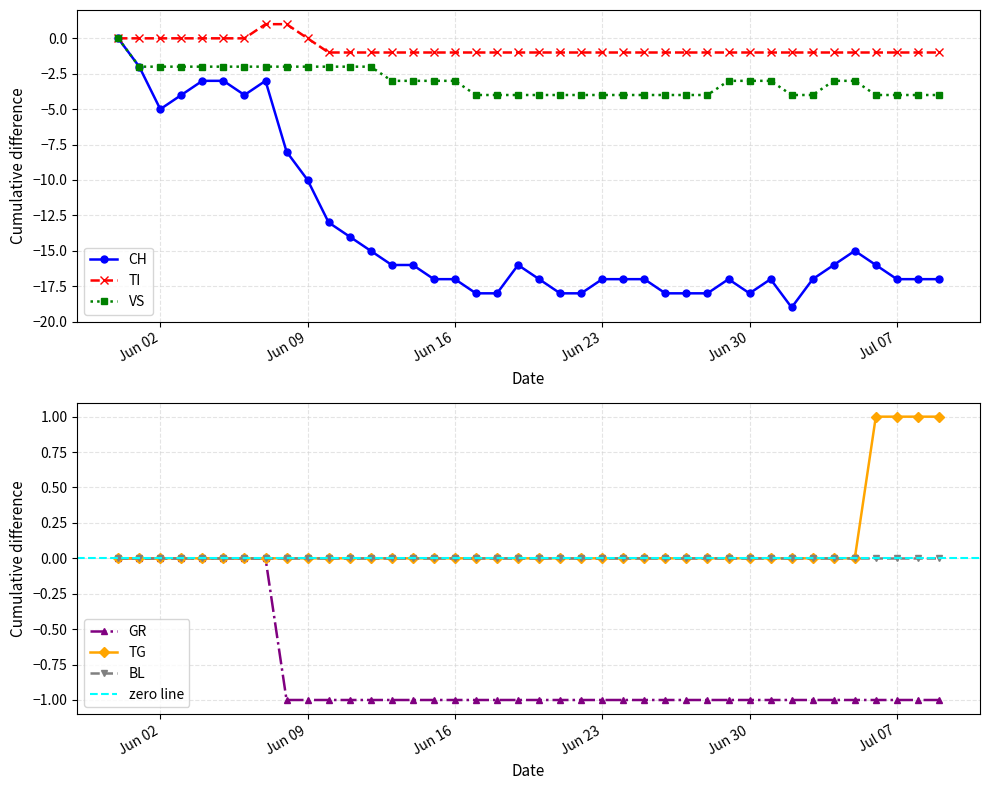

Where is TG nearest to the value 0?

2020-05-31